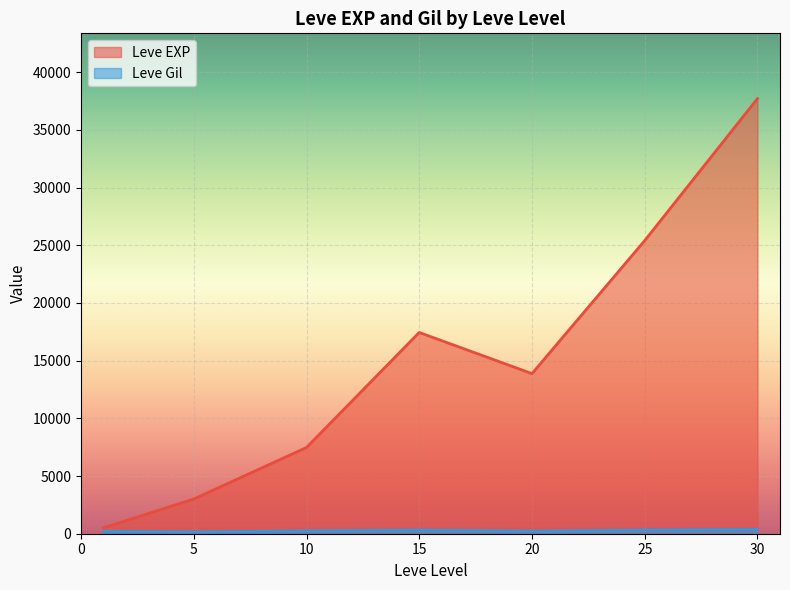

What is the difference between the second highest and minimum values in the Leve EXP series?

24899.8